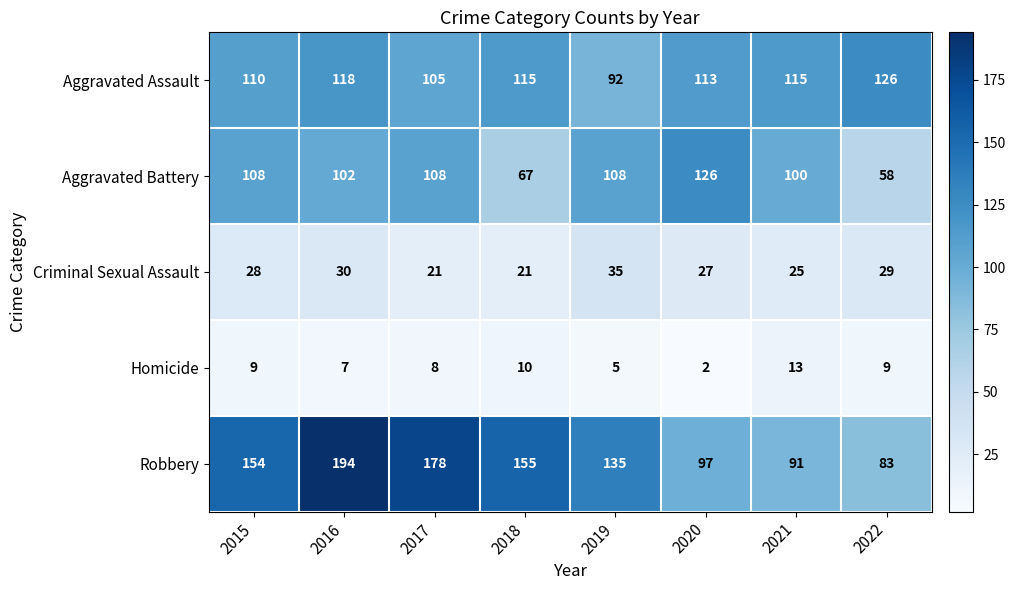

At which category does the chart reach its minimum across all series?

2020